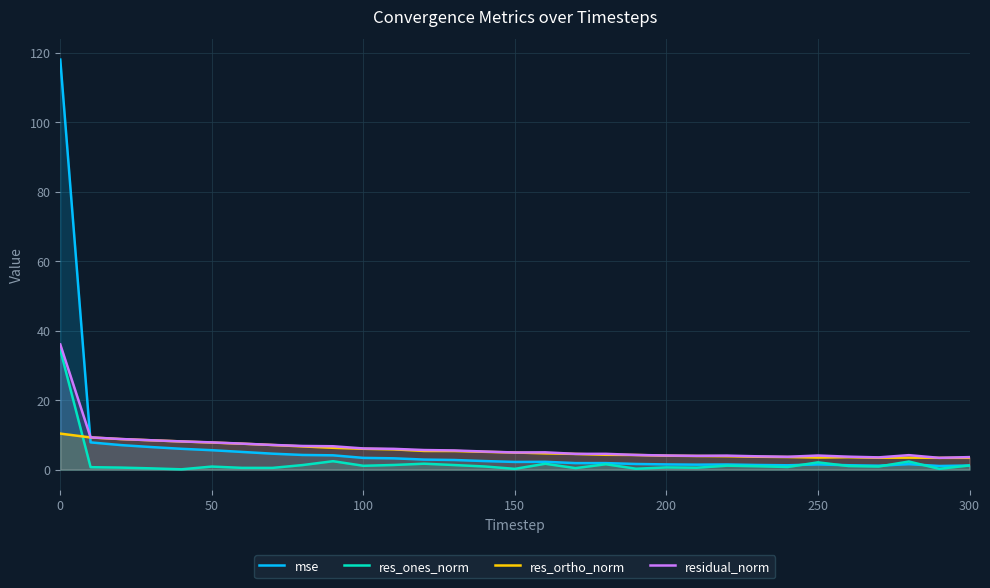

The value of res_ones_norm at 0 is 34.5. True or false?

True